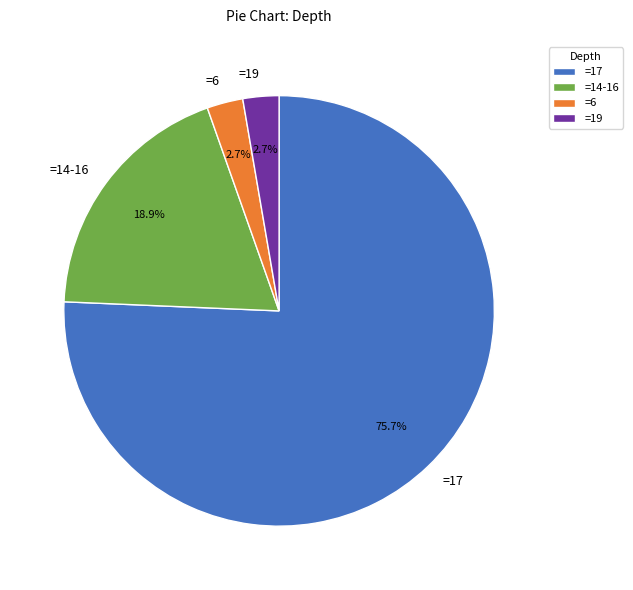

Combined, what portion of the pie is =19 and =17?

78.4%